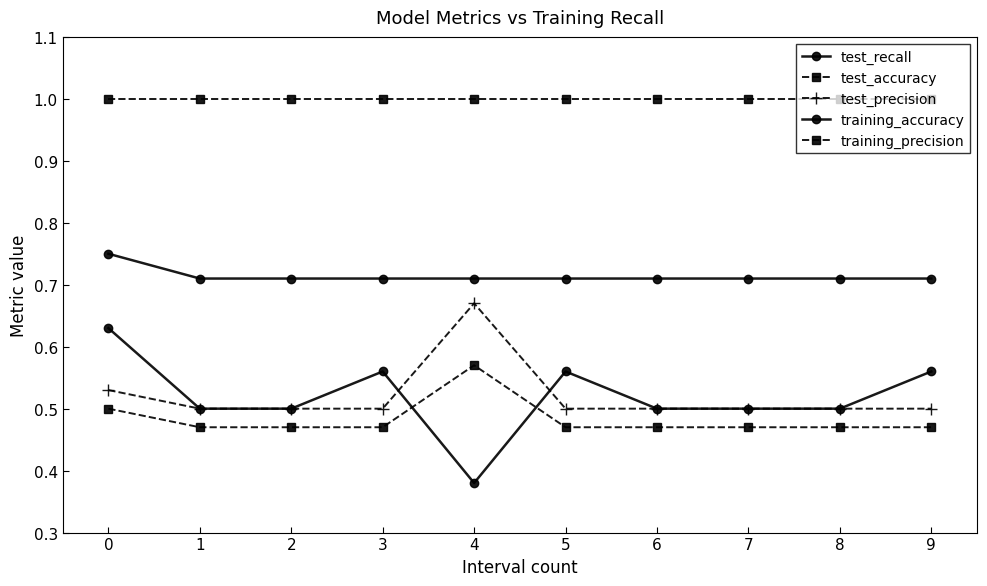

True or false: training_accuracy and test_accuracy cross at least once.

False